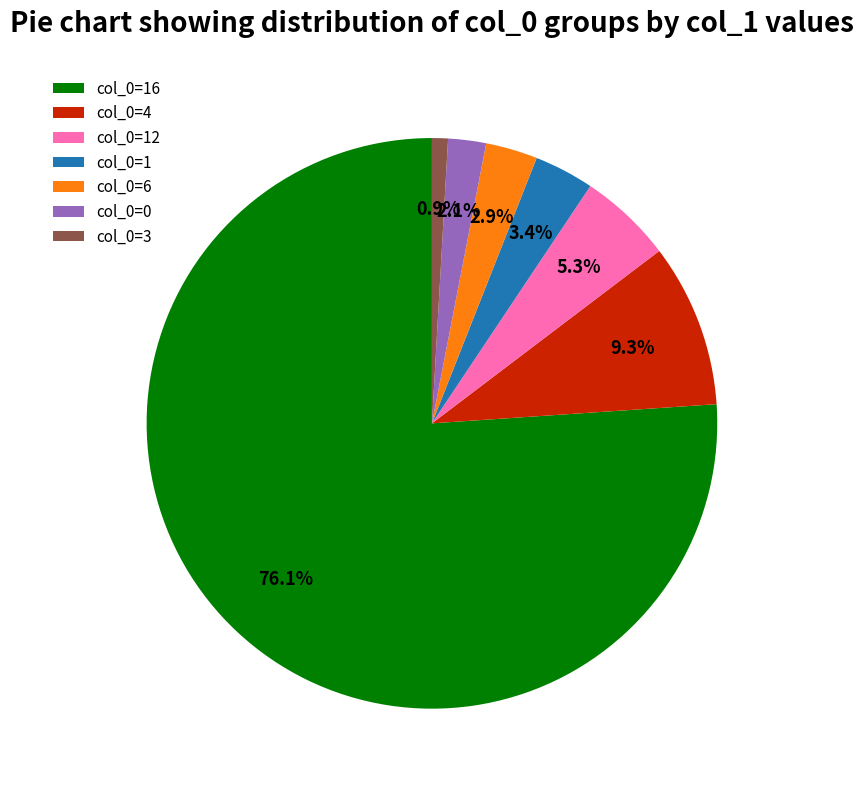

How many segments does this pie chart have?

7